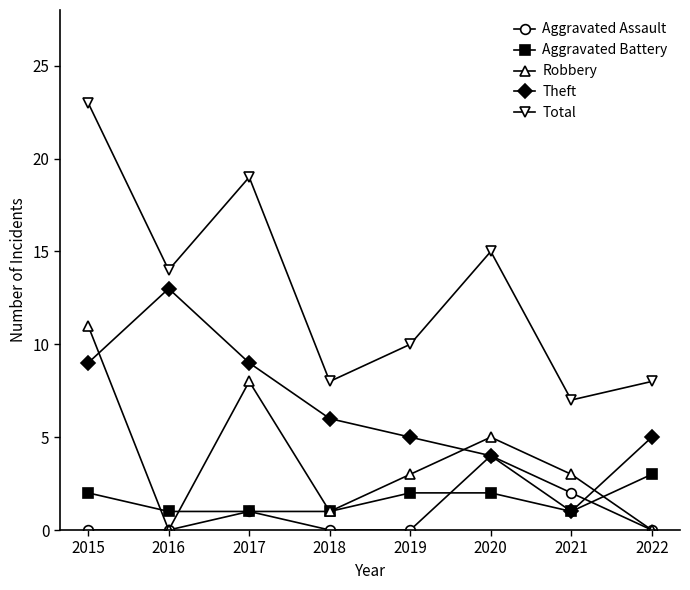

Is it true that Aggravated Battery equals 1 at 2017?

True